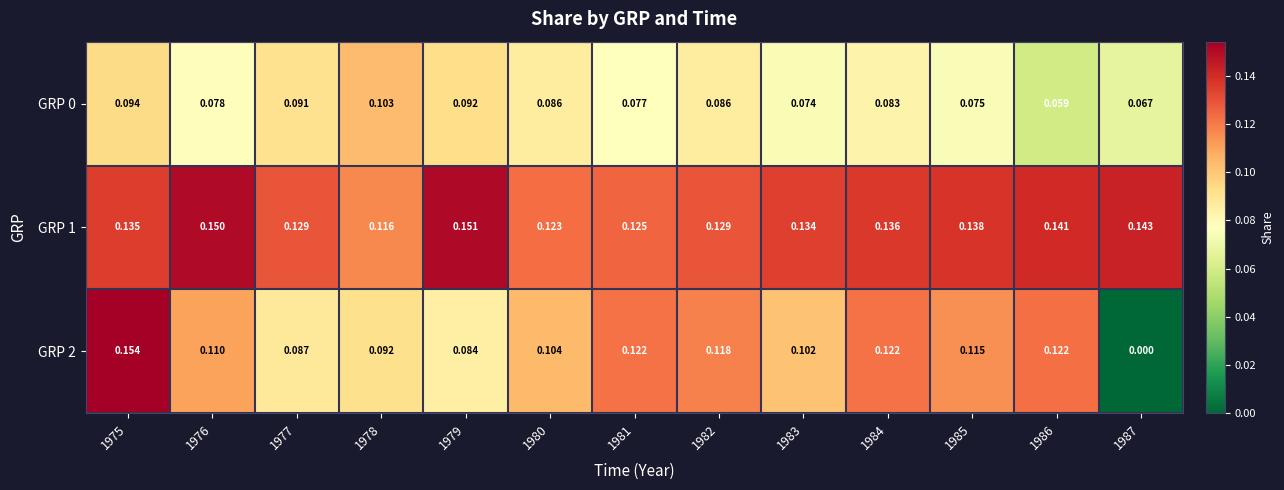

How many data points does each series have?

13